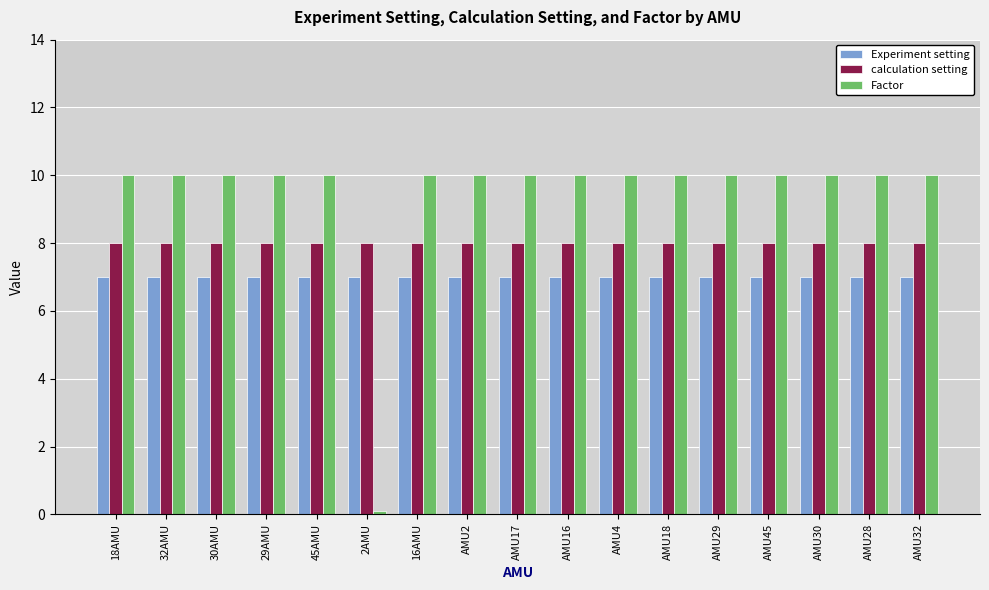

What is the maximum value shown in the chart?

10.0